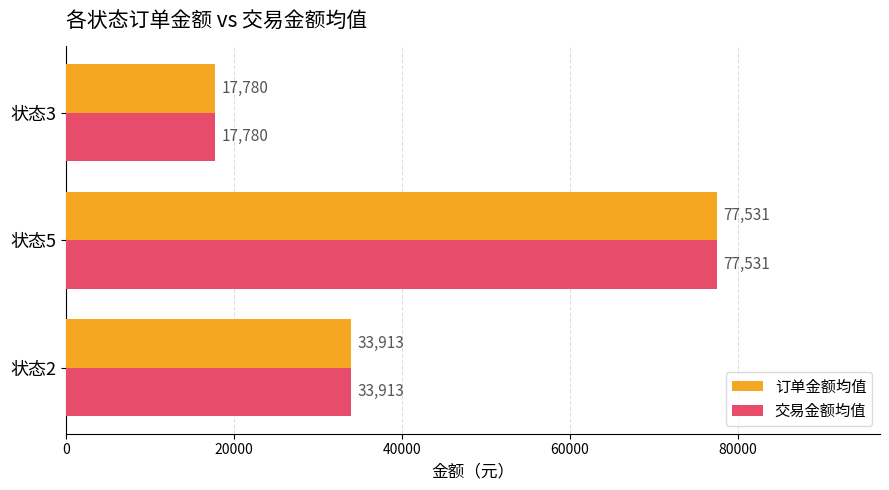

What is the maximum value shown in the chart?

77530.8